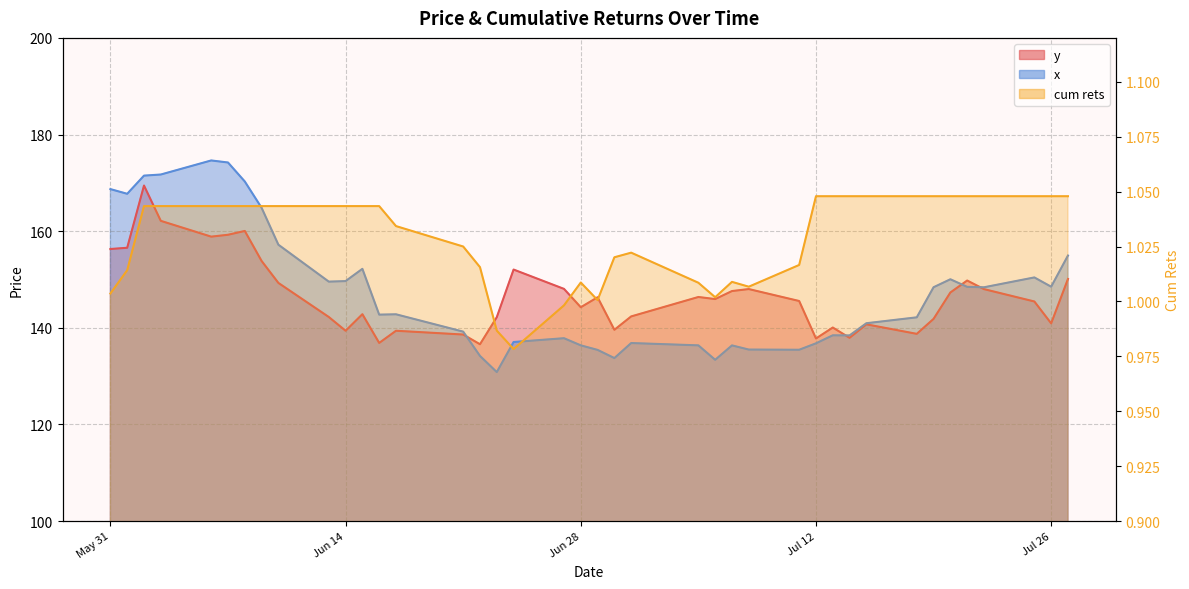

Is the value of y at 2022-07-13 greater than the value of x at 2022-06-07?

No